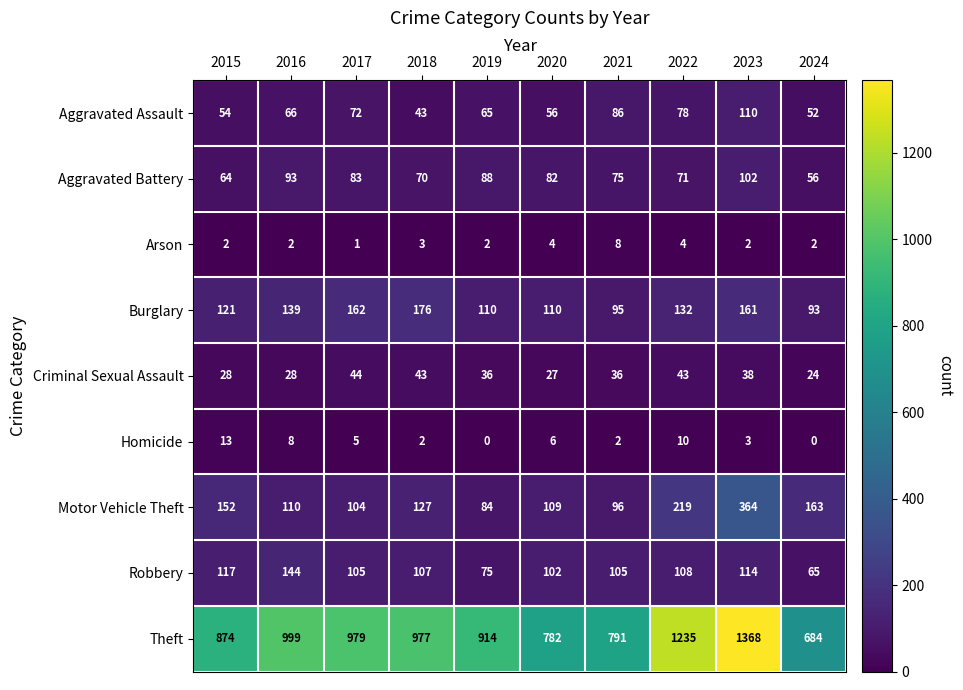

How many series are shown in this chart?

9